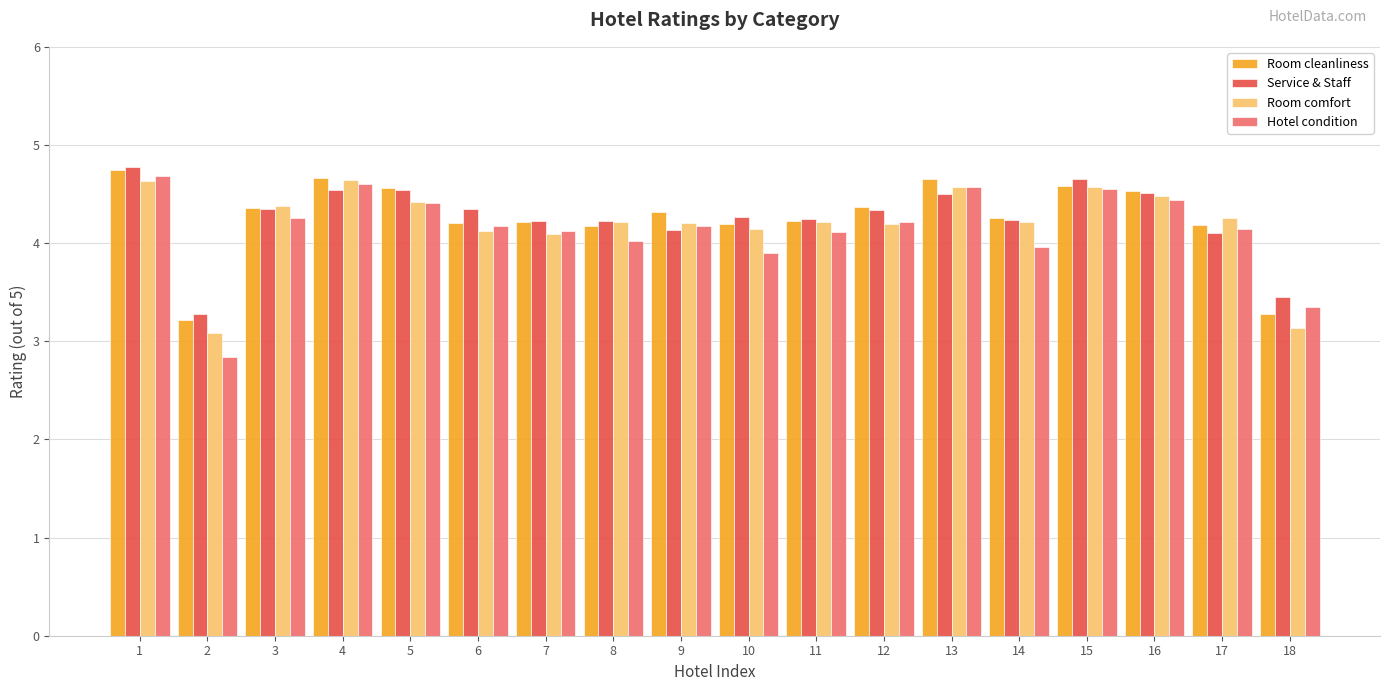

What is the total value across all series at 1?

18.8